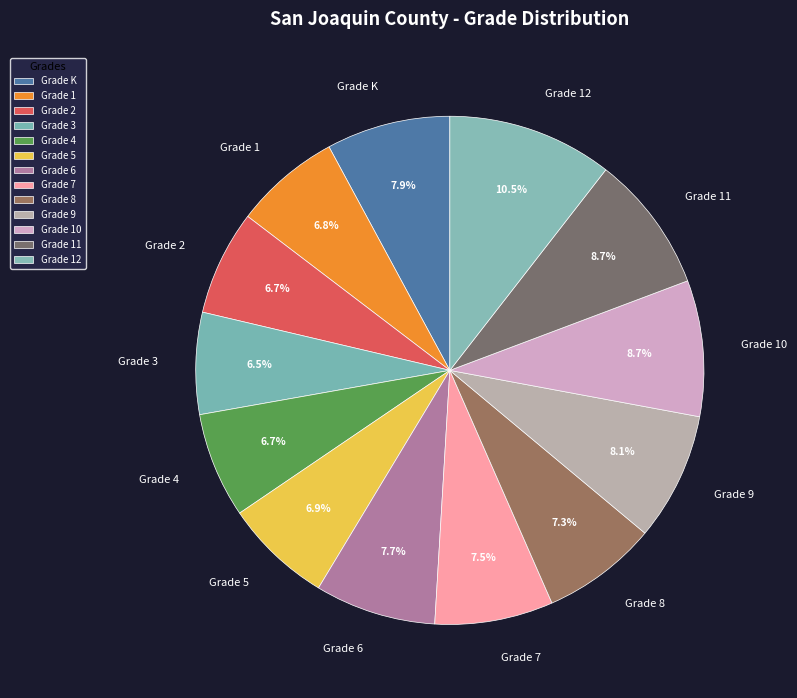

Is there any slice that represents more than half of the pie?

No